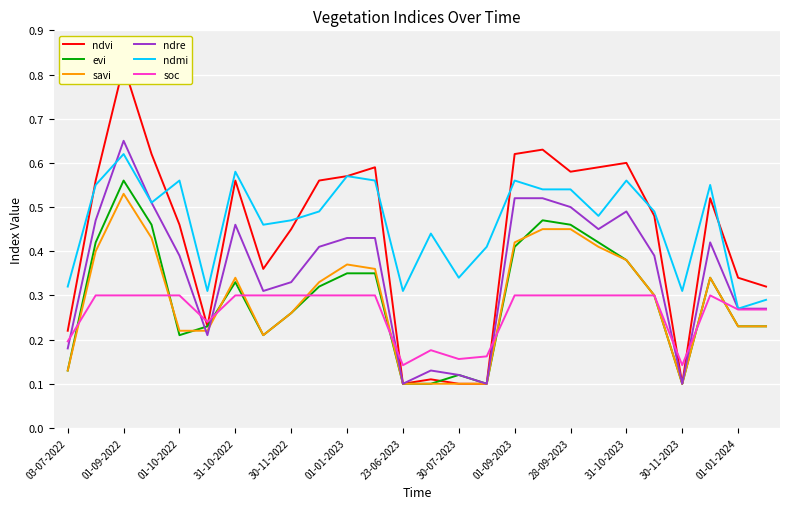

True or false: ndmi and savi cross at least once.

False